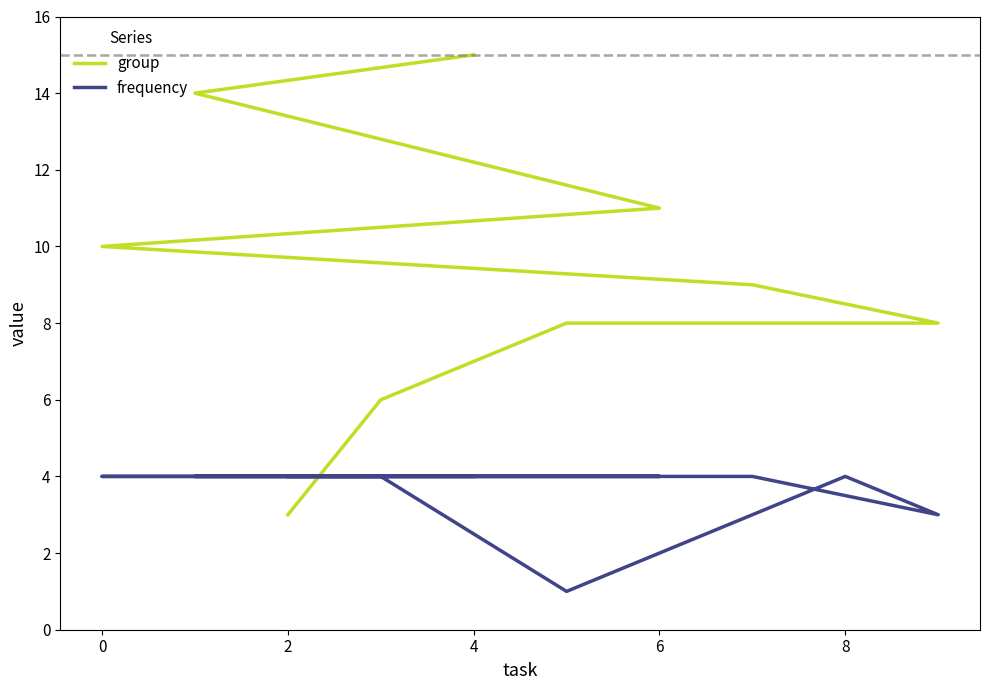

How many distinct data groups are displayed?

2